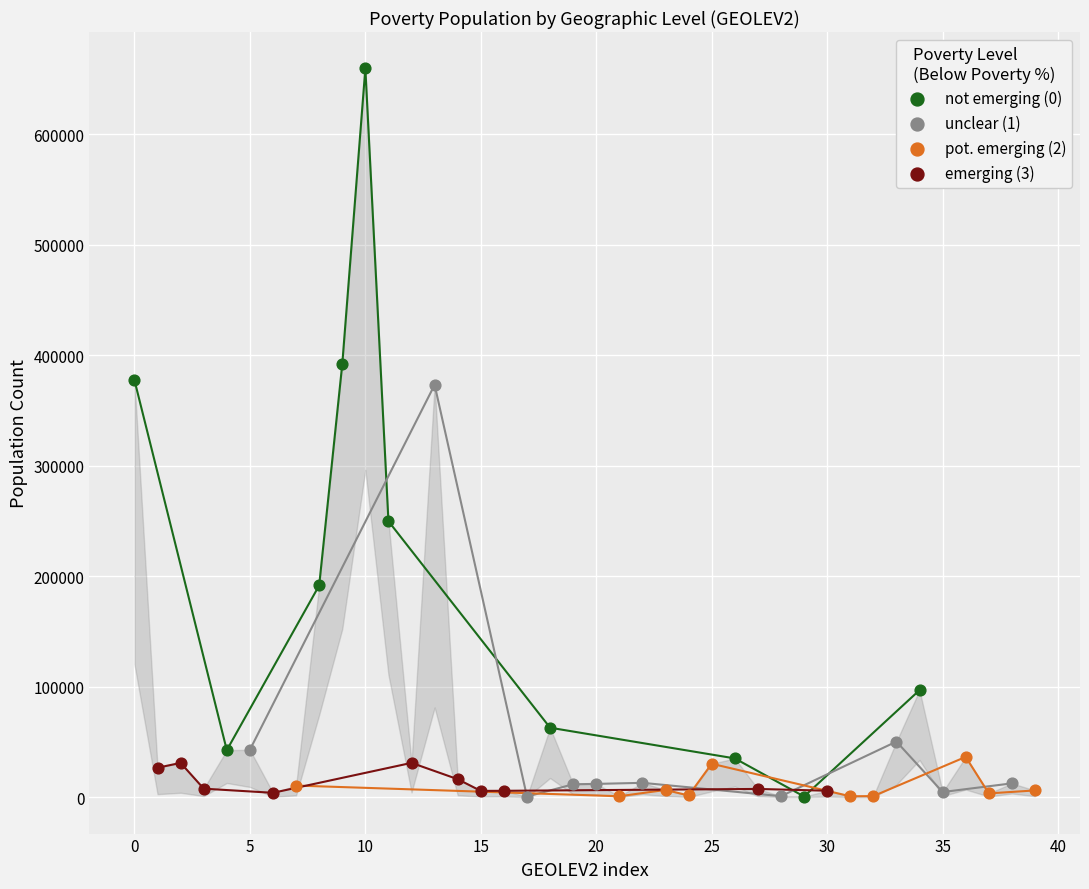

Which series has the largest Y range (max minus min)?

not emerging (0)